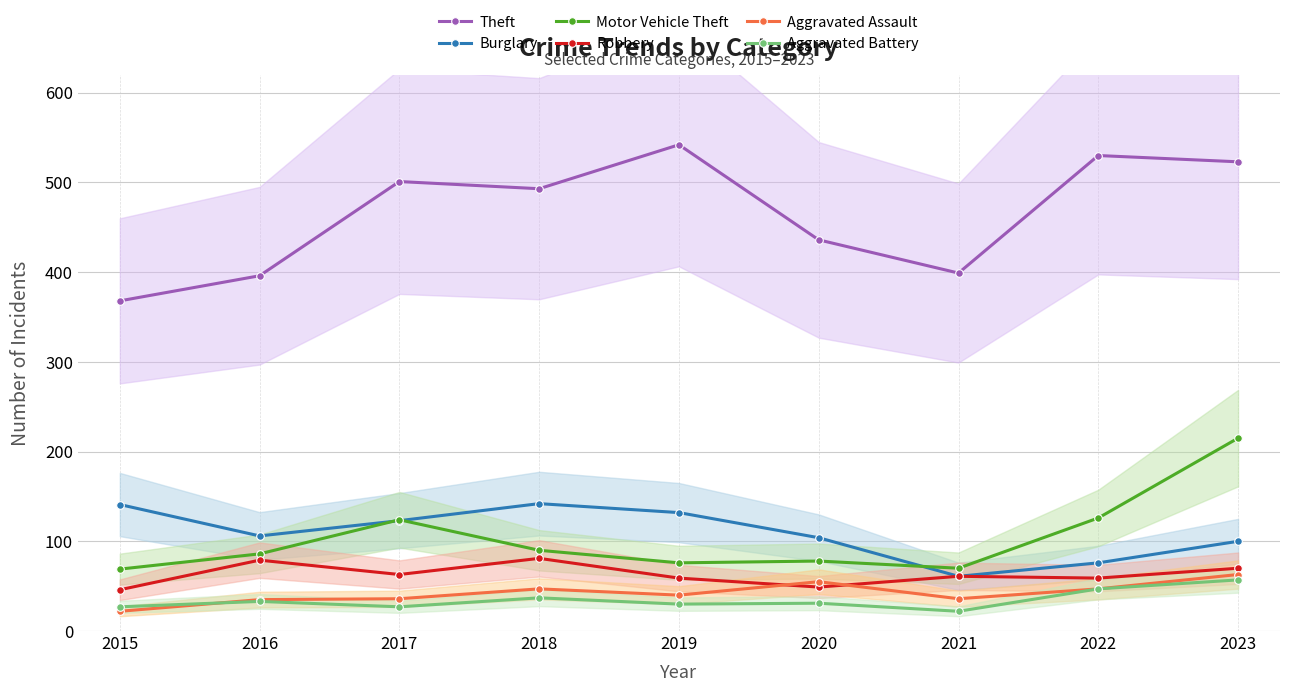

How many data points in Motor Vehicle Theft are above 86?

4